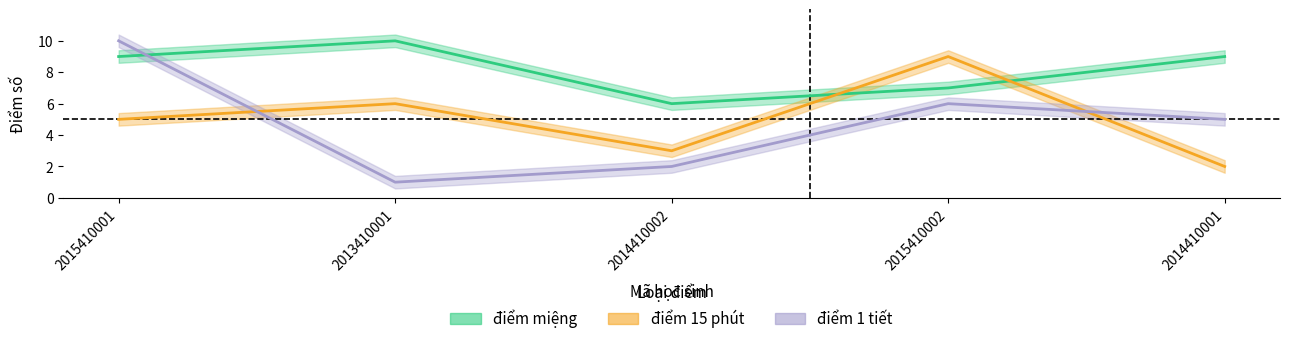

Count the điểm 15 phút values in the range 3 to 6.

3